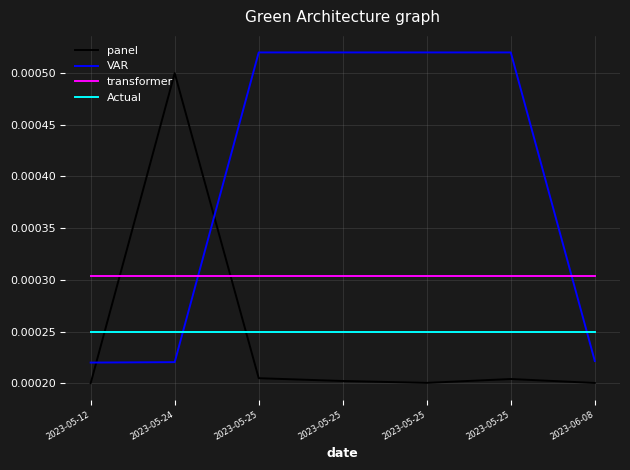

How many intersections are there between panel and transformer?

2